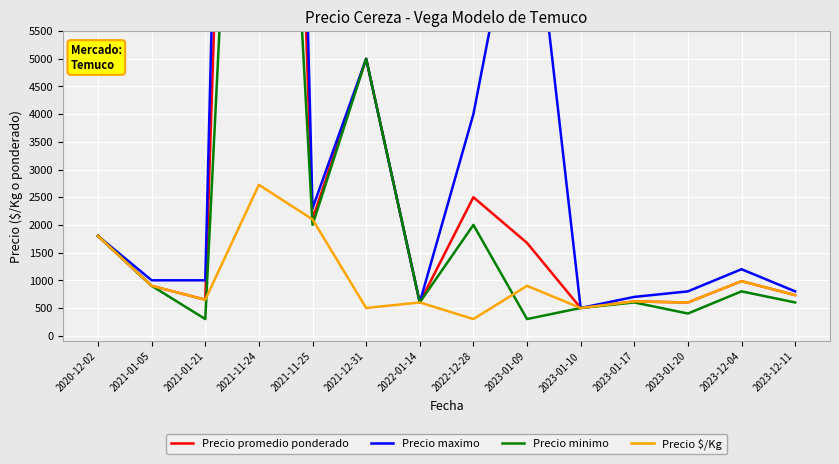

At which label is Precio minimo closest to 10150?

2021-12-31